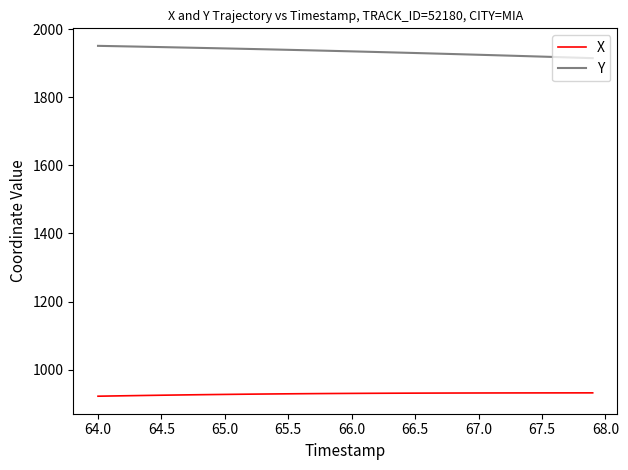

Rank the series by their average value, from lowest to highest.

X, Y